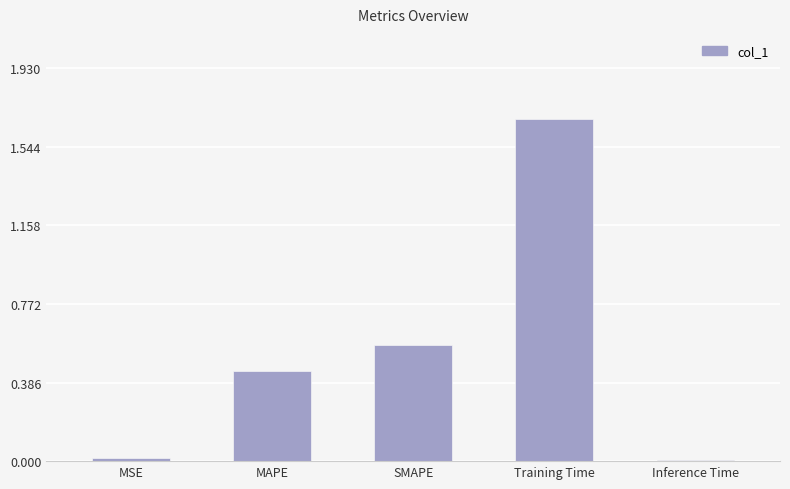

Is it true that the value at Training Time is 2.3?

False